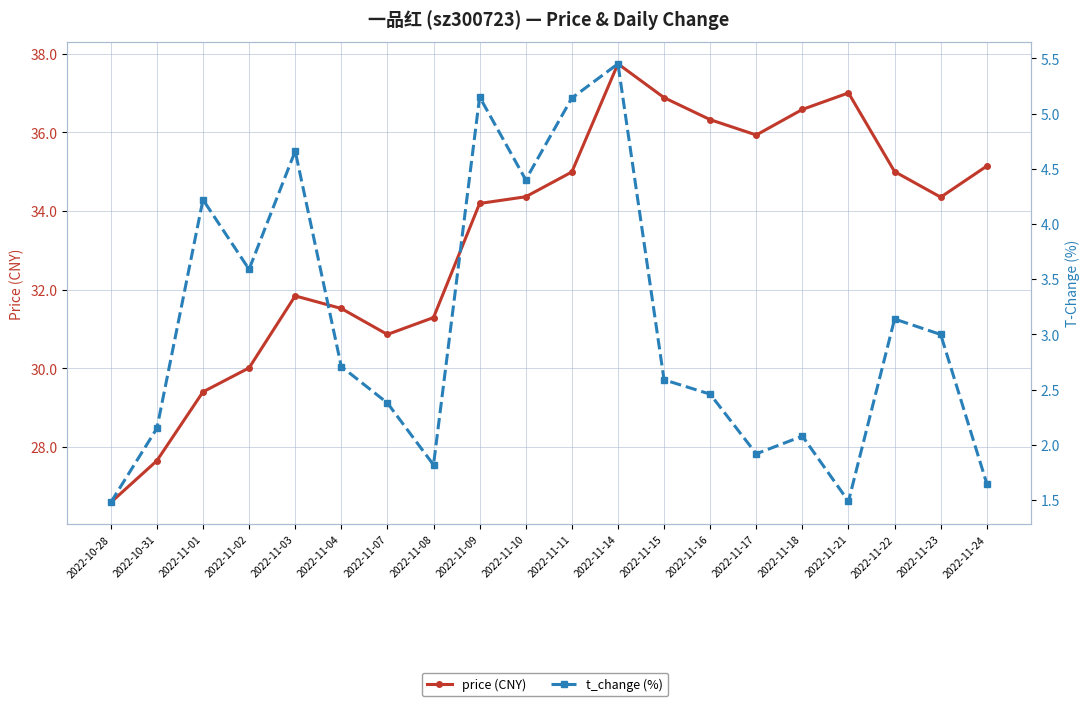

Does the chart have visible grid lines?

Yes